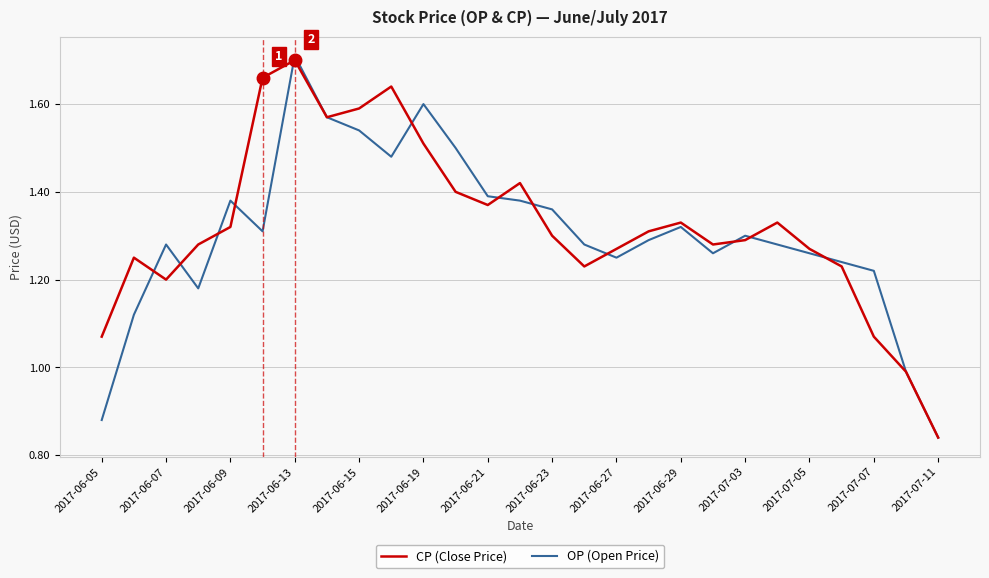

How many lines are shown in the chart?

2